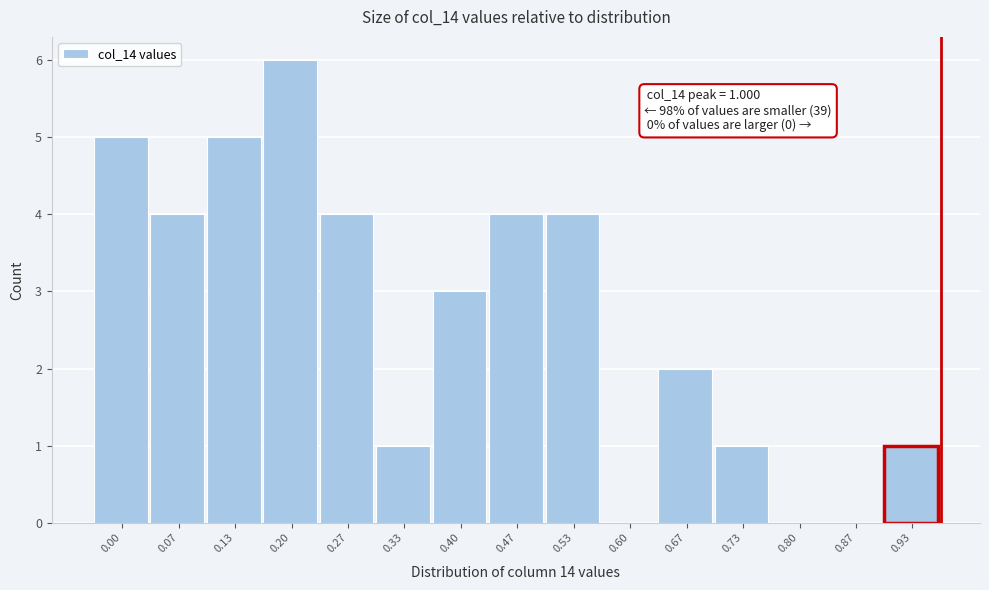

Reading left to right, extract all data points from this chart.

0.00=5	0.07=4	0.13=5	0.20=6	0.27=4	0.33=1	0.40=3	0.47=4	0.53=4	0.60=0	0.67=2	0.73=1	0.80=0	0.87=0	0.93=1